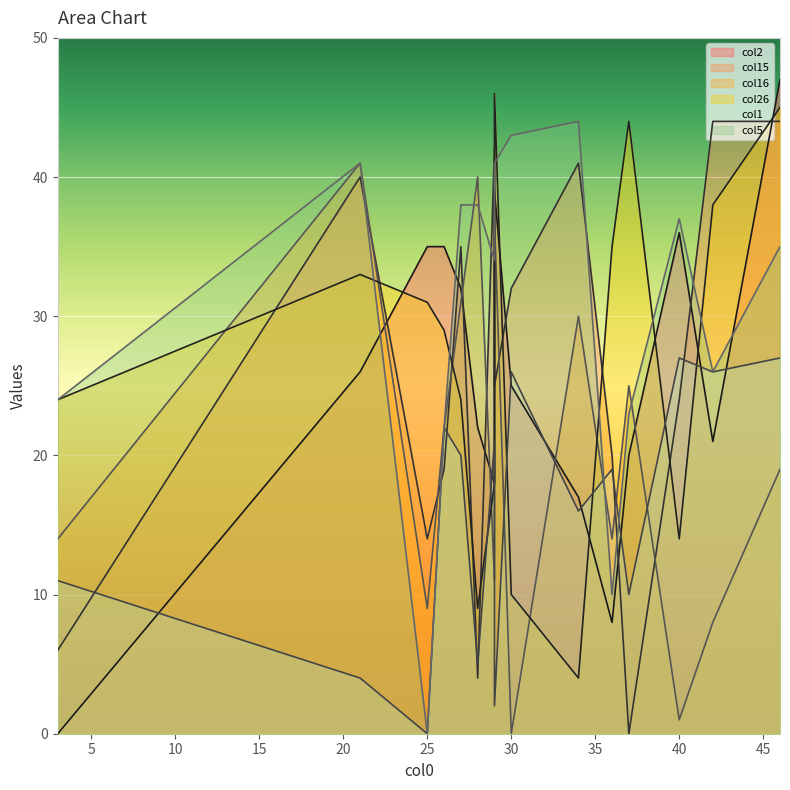

Reading right to left, list all the values displayed in this chart.

col2: 35	39	47	21	18	22	26	8	32	36	20	17	35	0	25
col15: 19	25	44	44	42	4	40	20	35	24	0	41	14	6	32
col16: 22	37	19	8	11	40	41	14	31	1	25	30	9	14	0
col26: 29	46	45	38	18	9	33	35	24	14	44	4	31	24	10
col1: 22	2	27	26	21	5	4	19	20	27	10	16	0	11	26
col5: 22	41	35	26	34	38	41	10	38	37	23	44	0	24	43